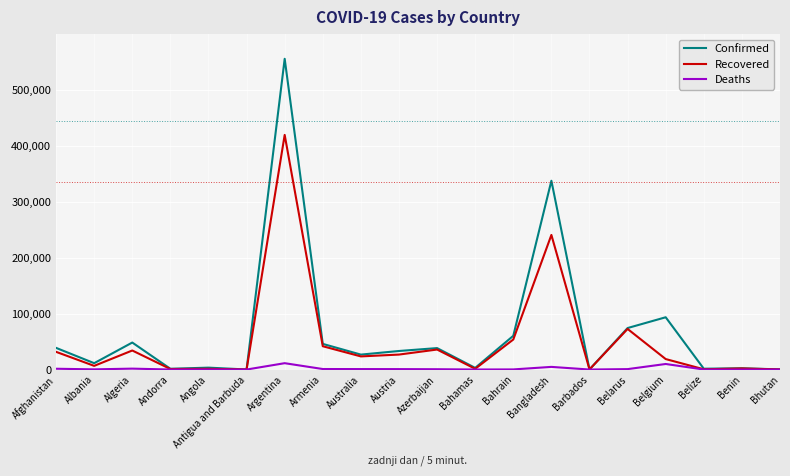

List the series in order of their overall mean, highest first.

Confirmed, Recovered, Deaths